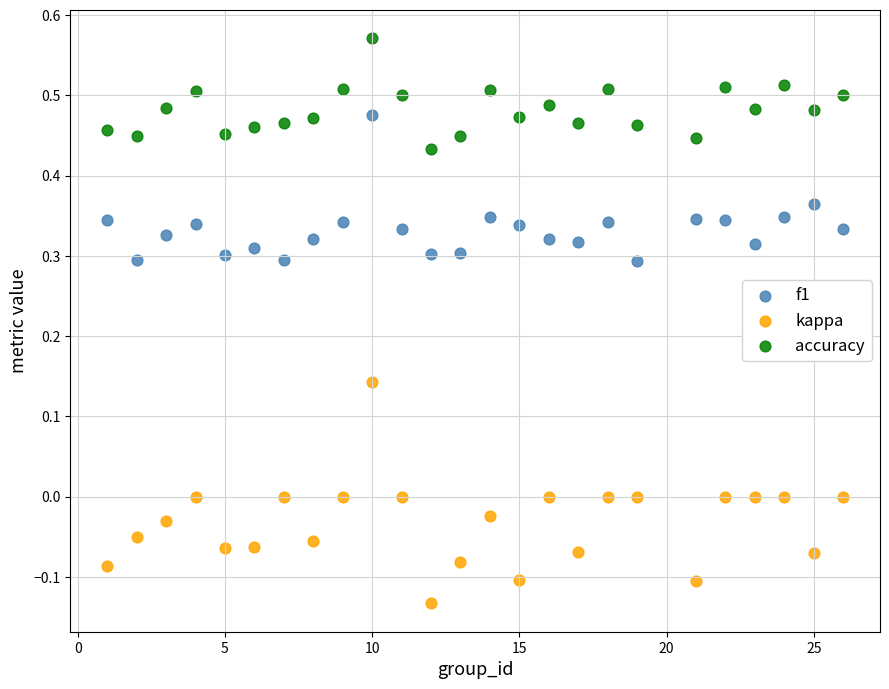

Across all data points, what is the range of X values (max minus min)?

25.0